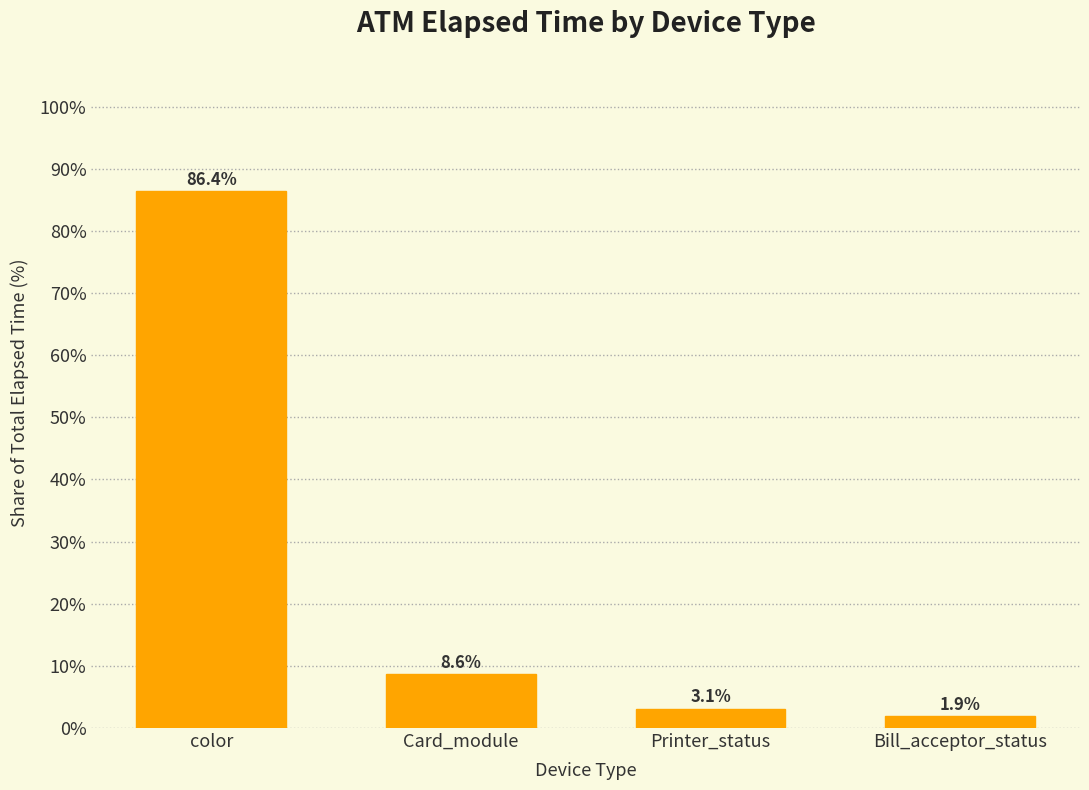

What is the change in value from Card_module to Printer_status?

-5.6